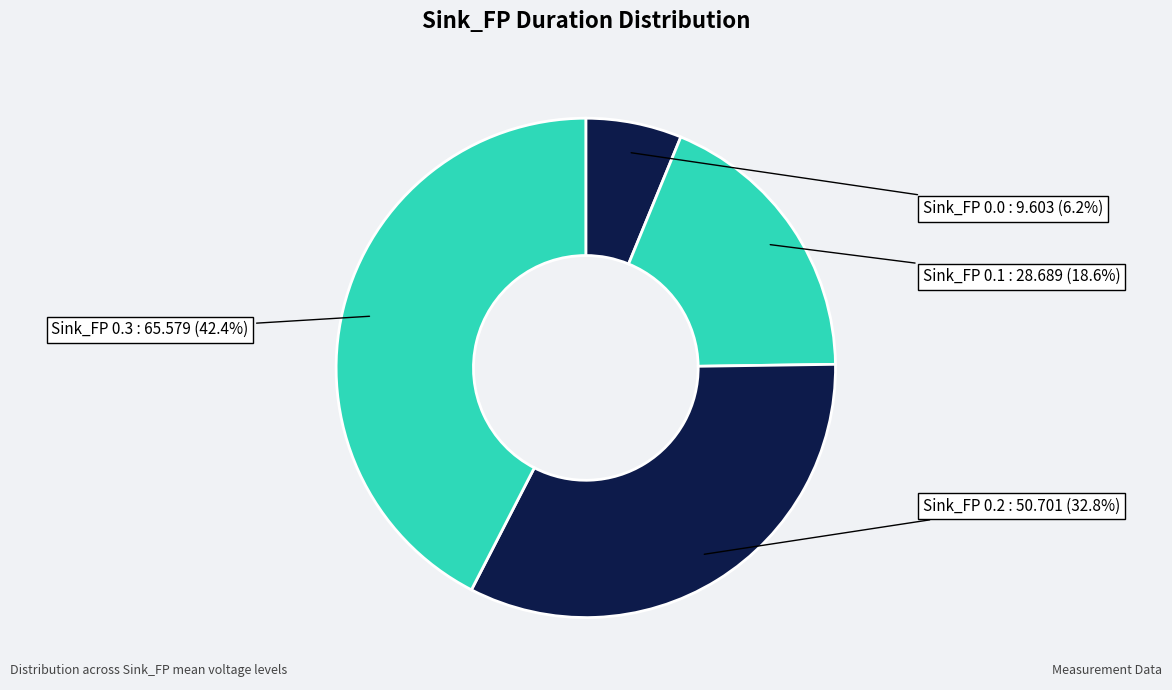

How many segments does this pie chart have?

4